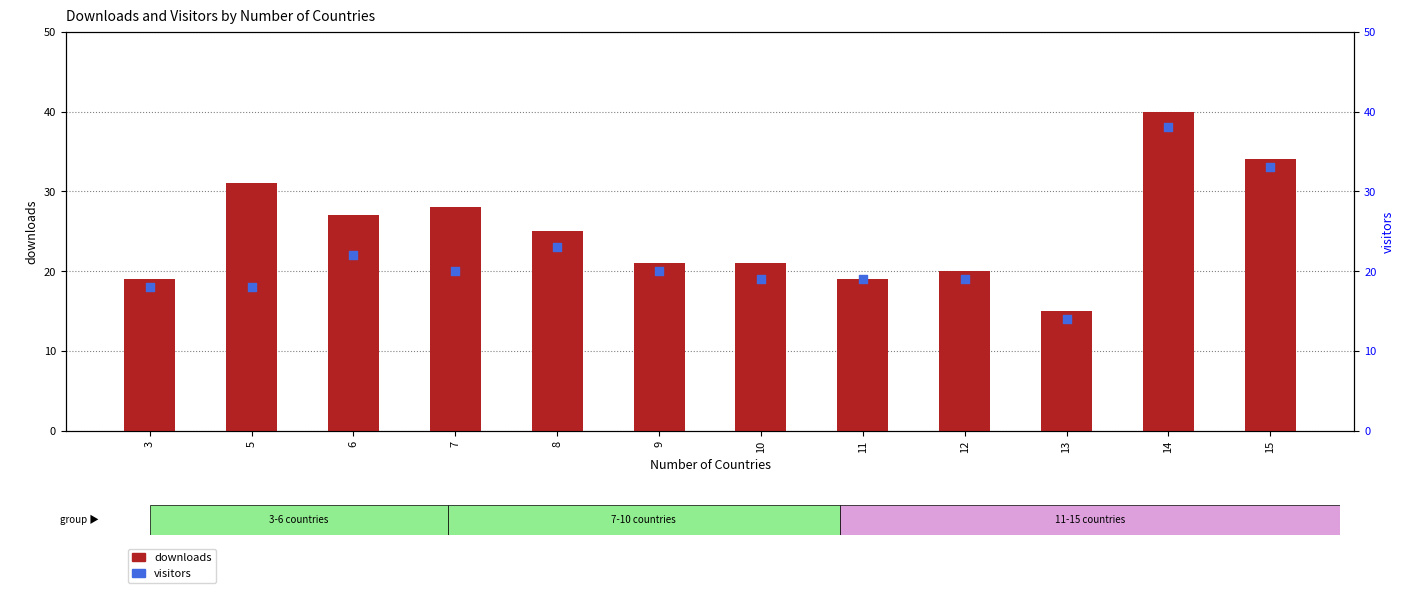

Which series contains the lowest Y value?

visitors